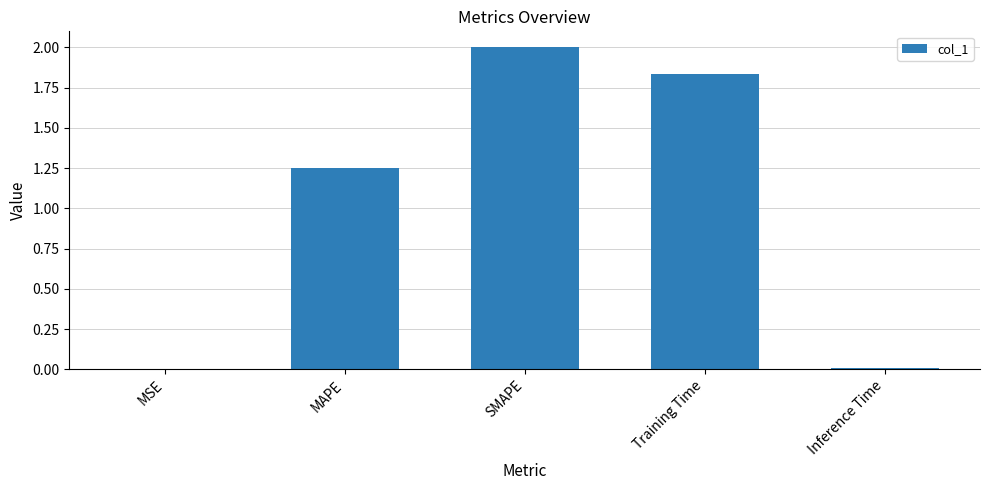

Does the chart contain stacked bars?

No